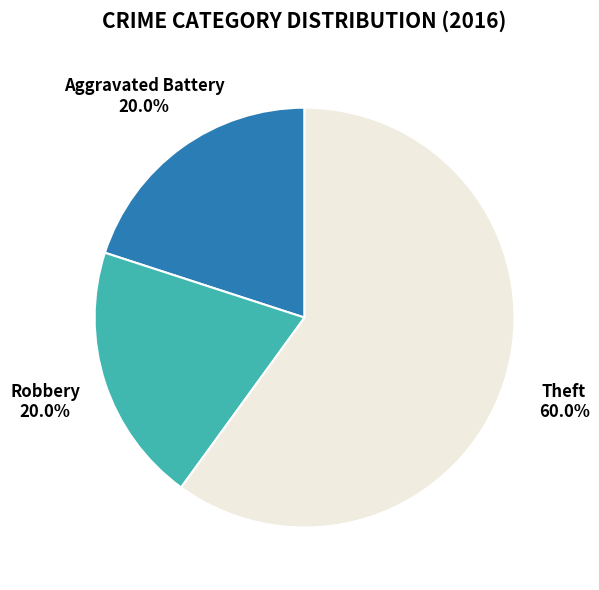

Which category has the biggest portion of the pie?

Theft